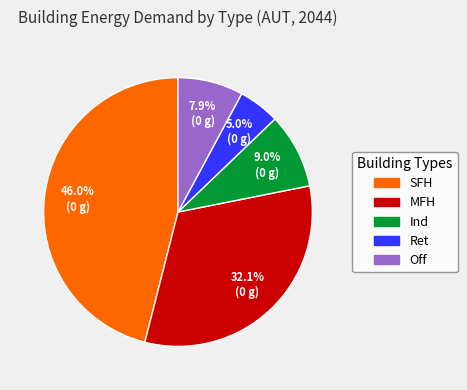

Is there a majority slice in this chart?

No